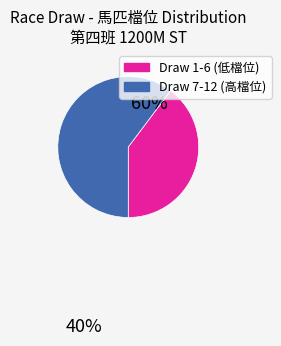

Is there any slice that represents more than half of the pie?

Yes